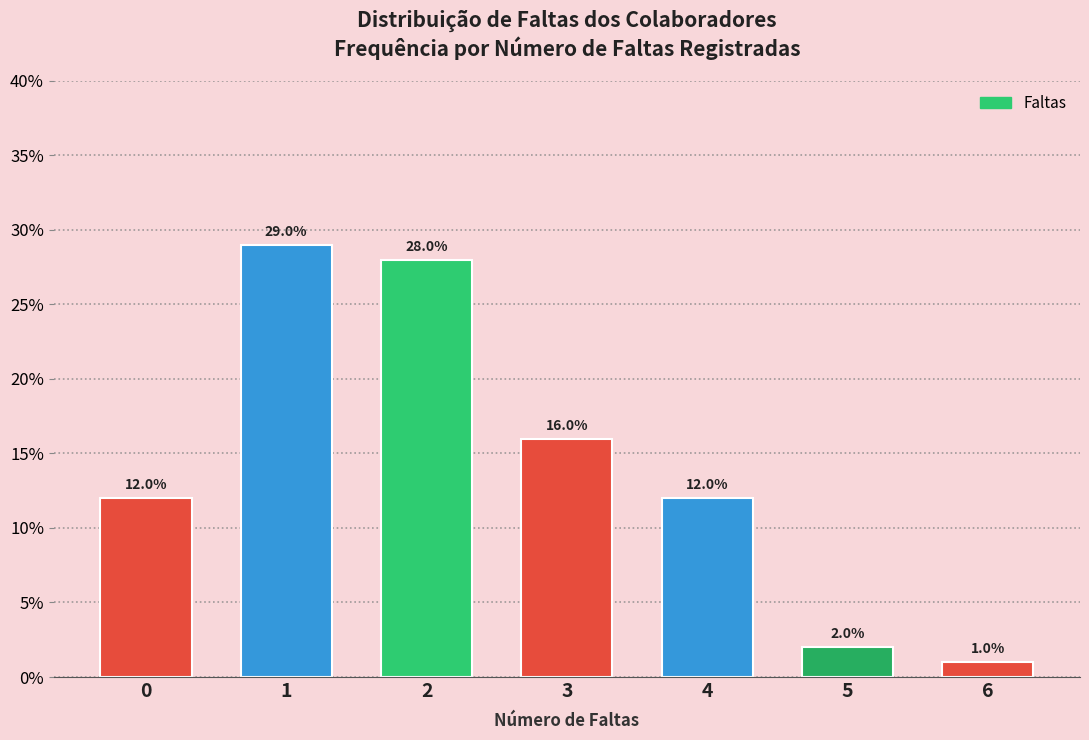

Reading left to right, what are all the values shown in this chart?

12.0	29.0	28.0	16.0	12.0	2.0	1.0